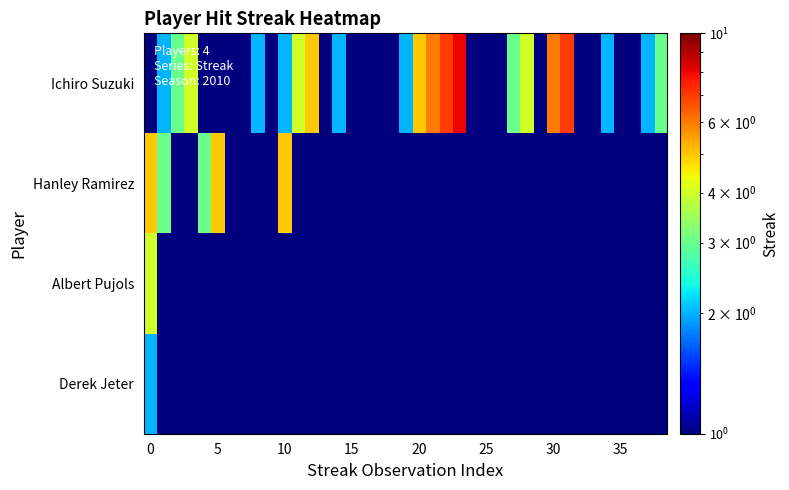

Which series has the widest spread of values?

Ichiro Suzuki